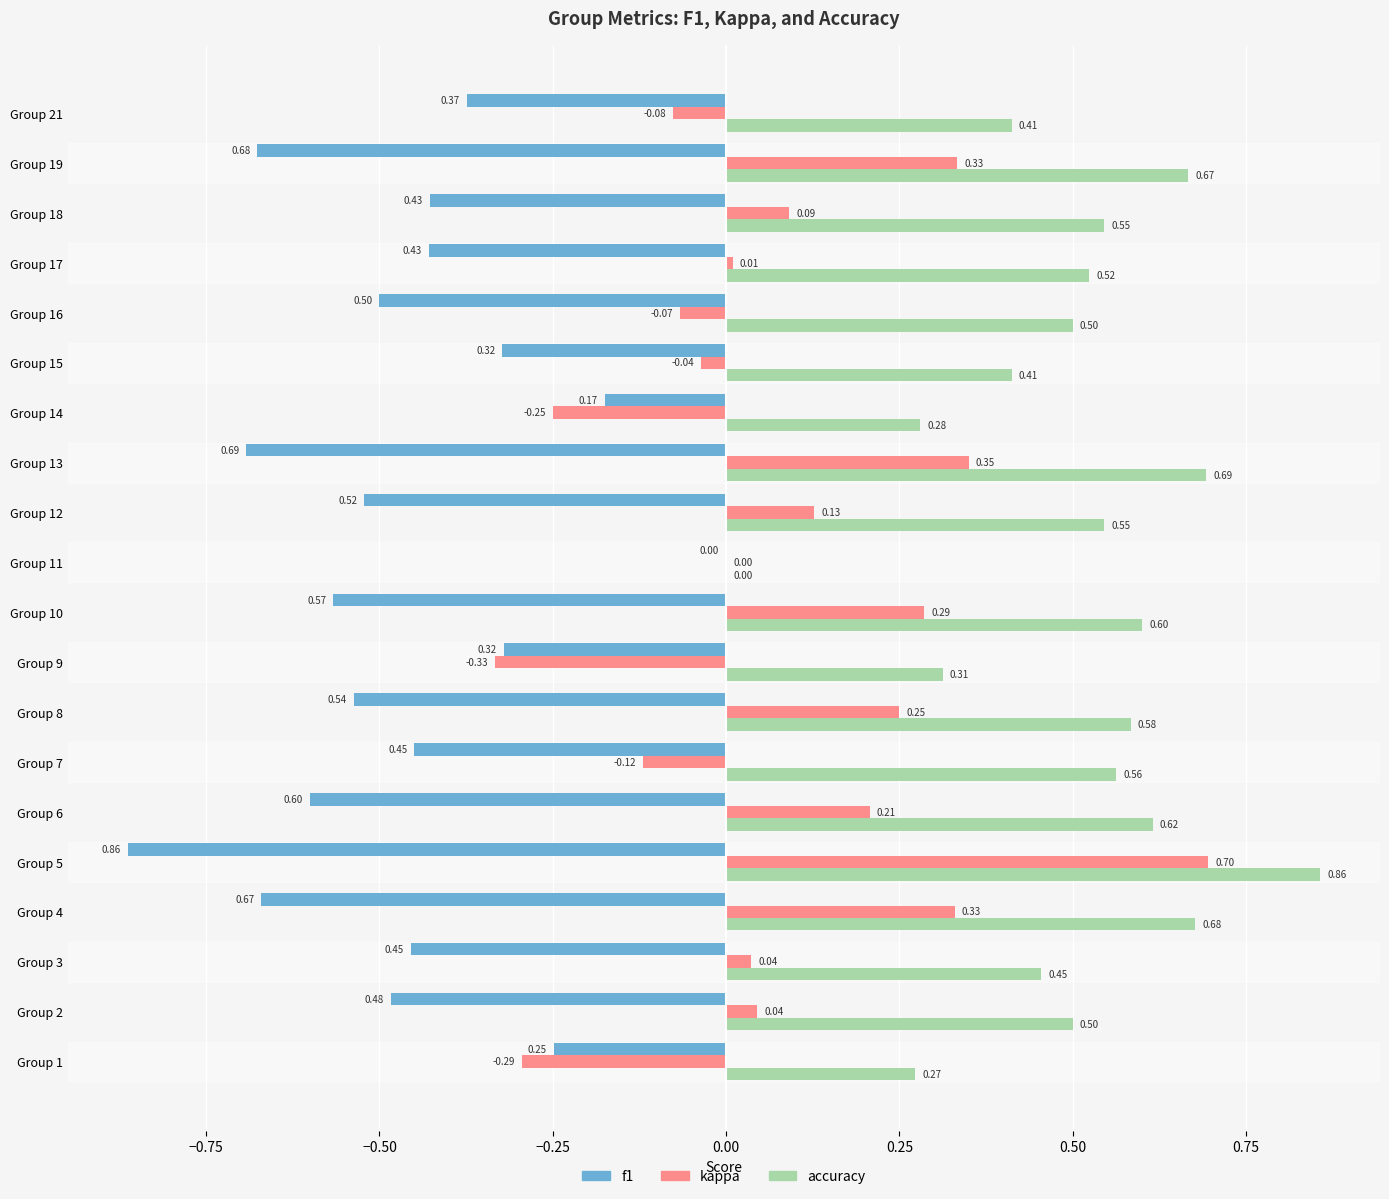

Which series has the largest total across all categories?

accuracy